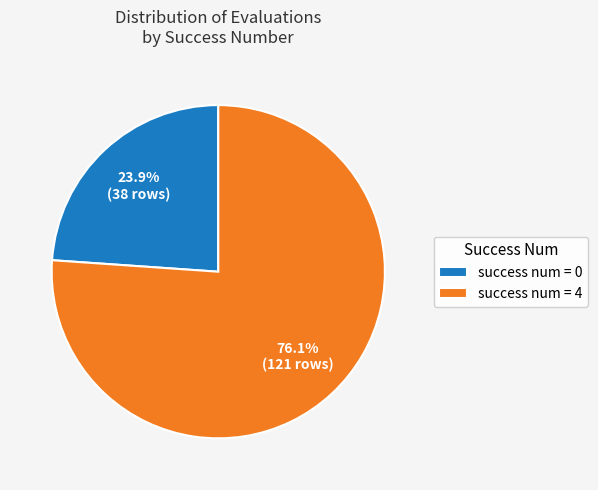

Does any single category account for the majority?

Yes